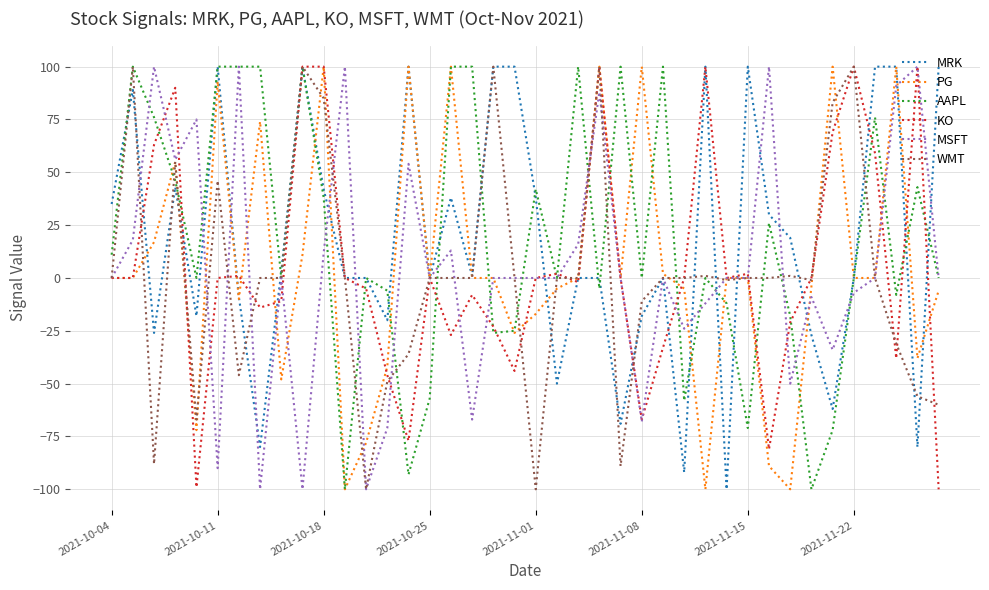

Does the chart have visible grid lines?

Yes